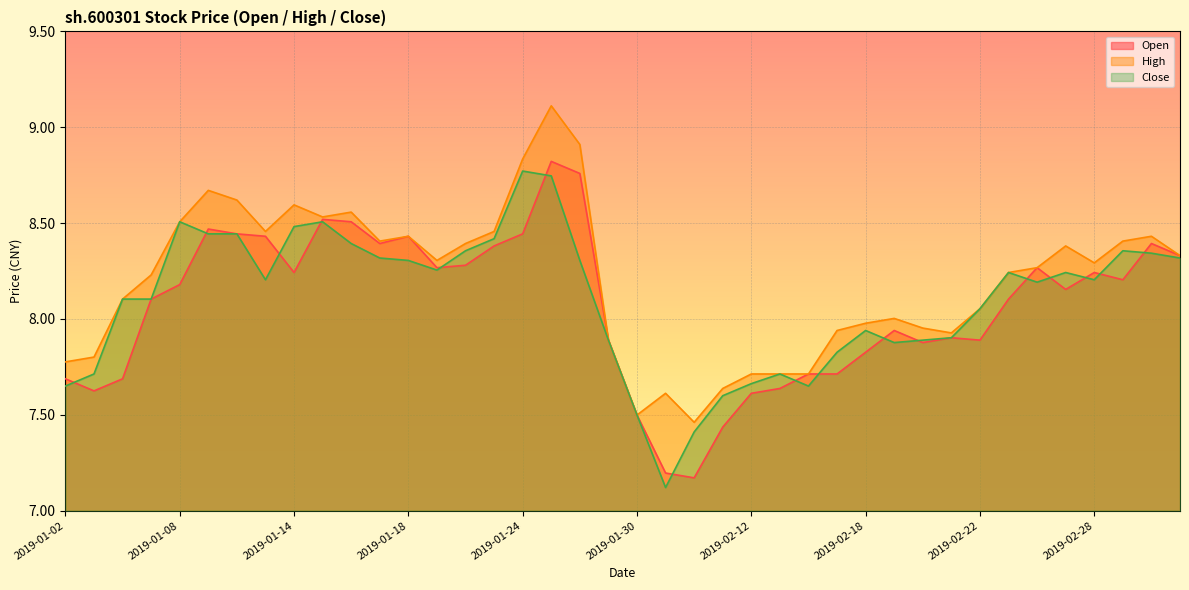

How many data points in high are less than 8?

14